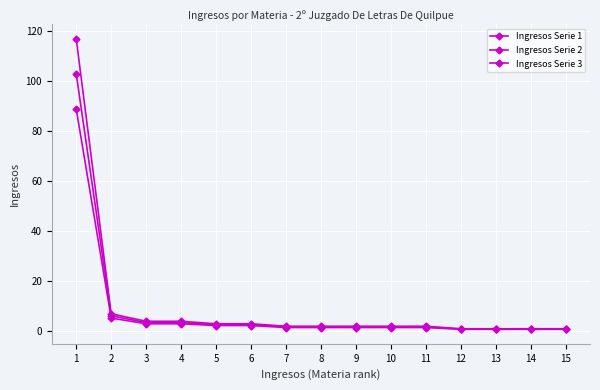

At how many categories does at least one series exceed 67?

1